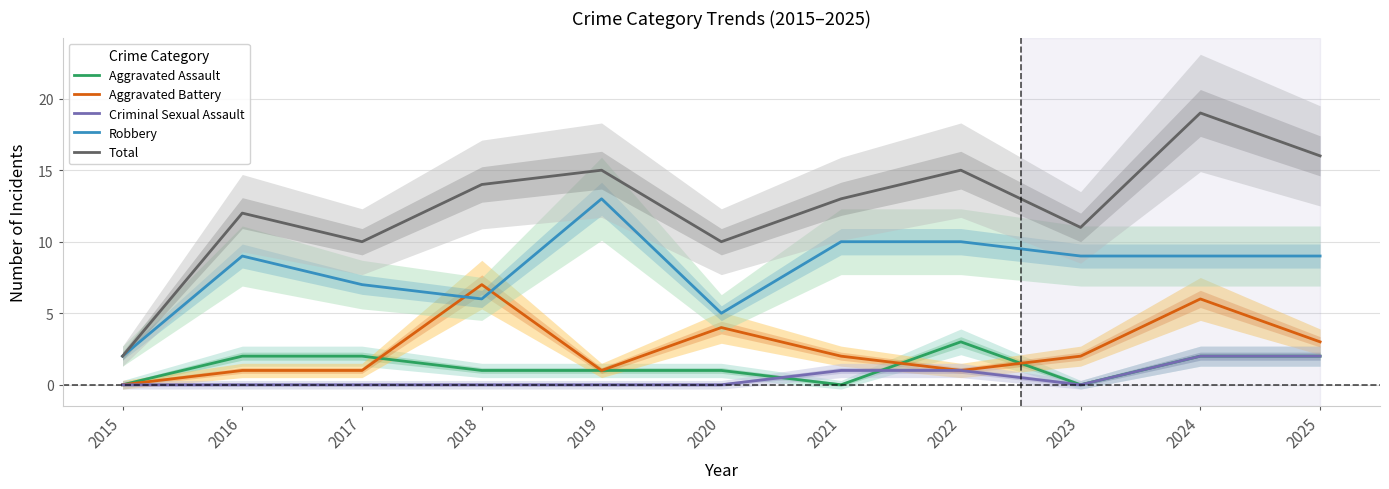

What is the difference between the Total values at 2025 and 2019?

1